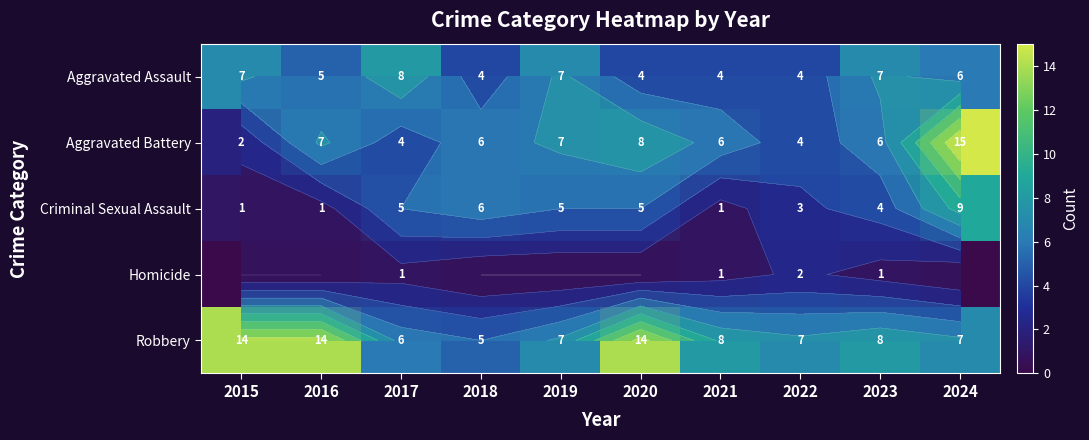

What is the difference between the maximum and minimum values in the Aggravated Battery series?

13